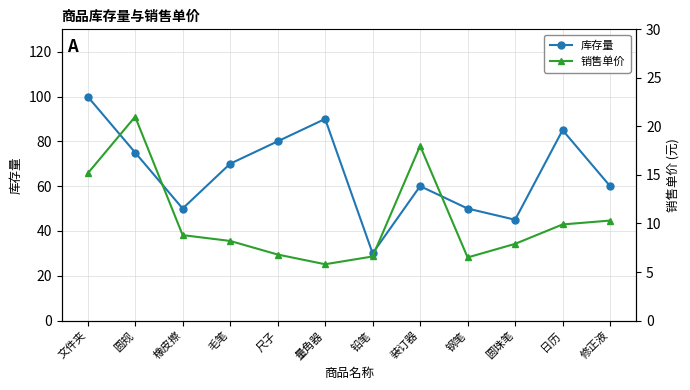

What is the sum of all 销售单价 values?

125.0